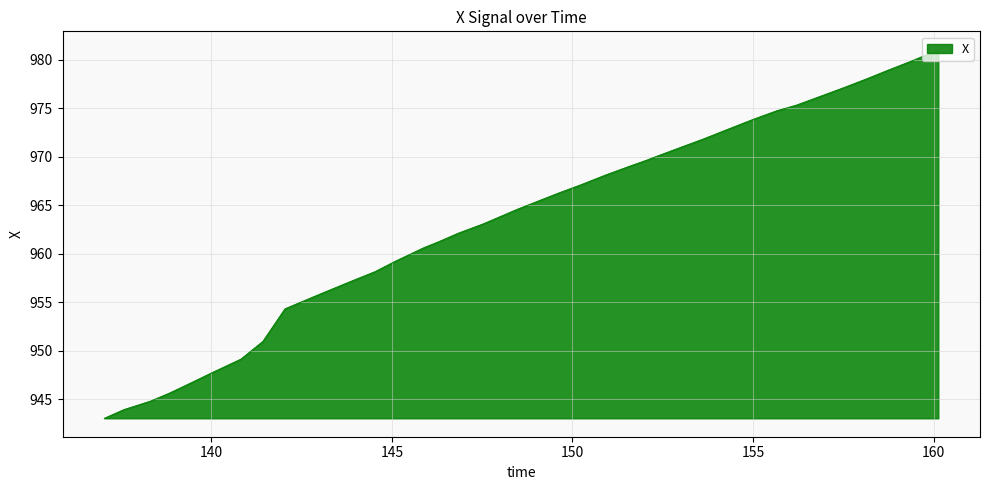

What is the smallest value displayed?

943.0